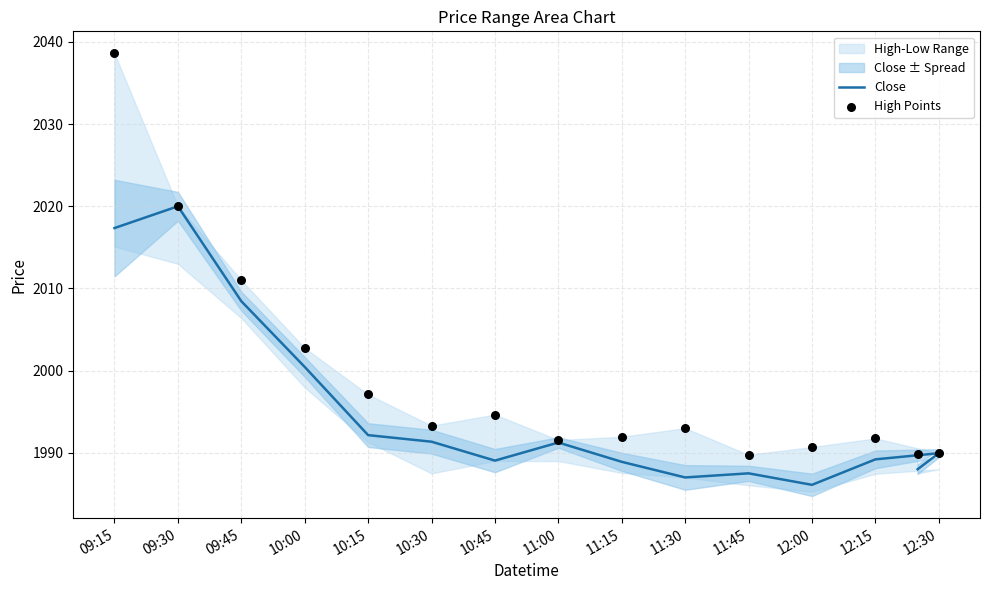

Which series has the largest total across all categories?

High Points